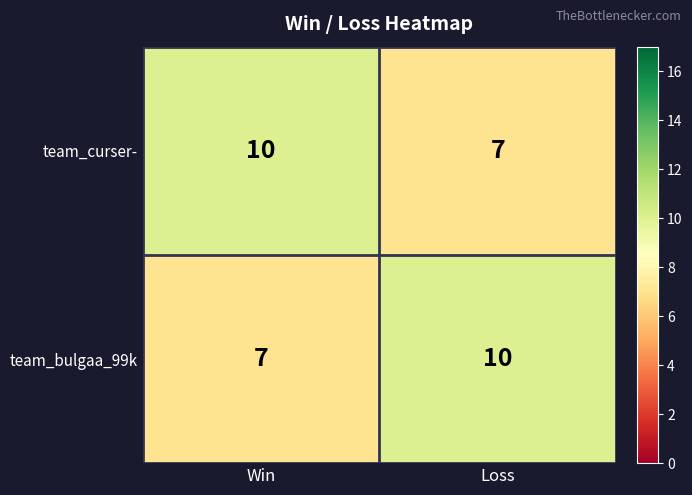

Reading left to right, list all the values displayed in this chart.

team_curser-: Win=10	Loss=7
team_bulgaa_99k: Win=7	Loss=10